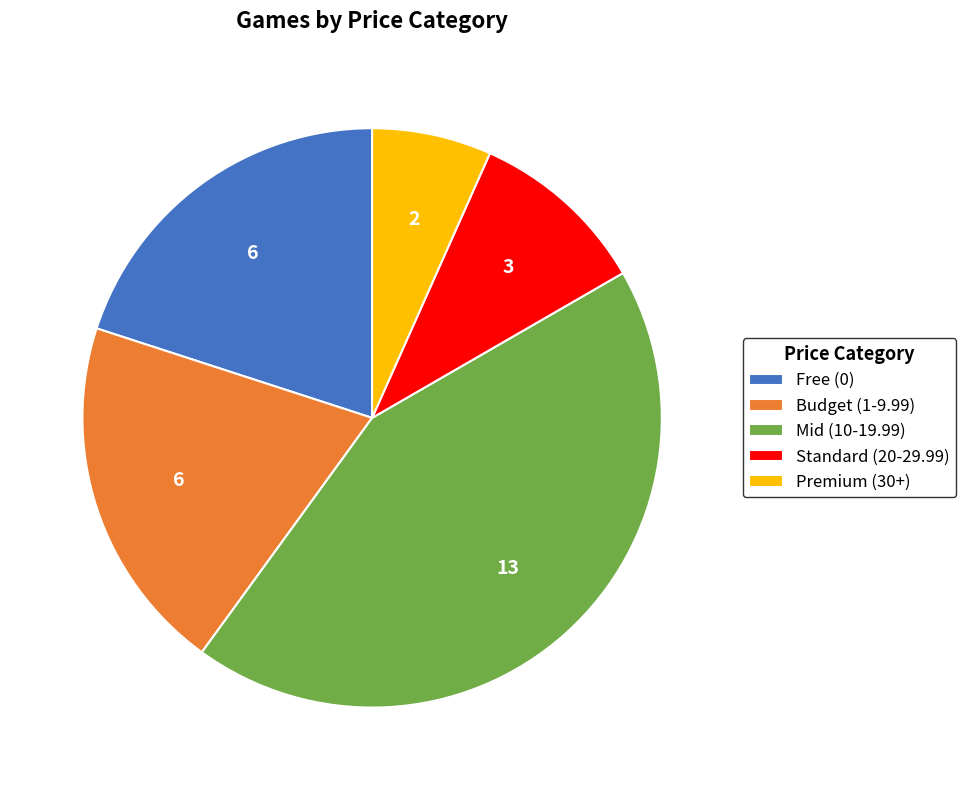

The Standard (20-29.99) slice represents 10% of the pie. True or false?

True